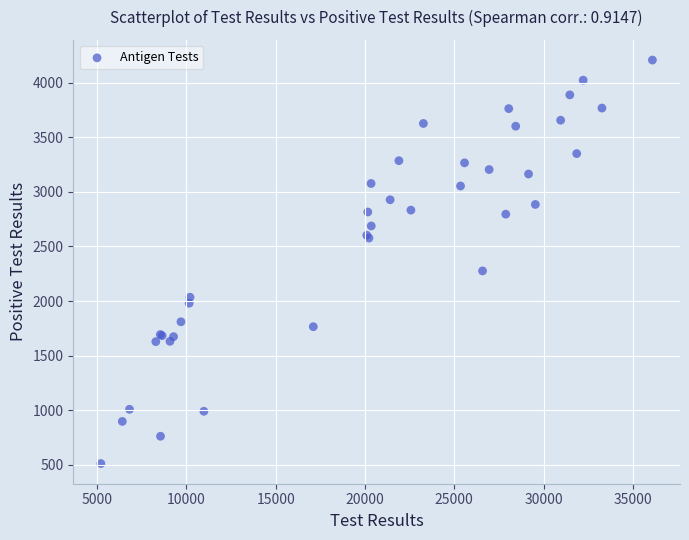

What Y value in the scatter plot is closest to 2359?

2276